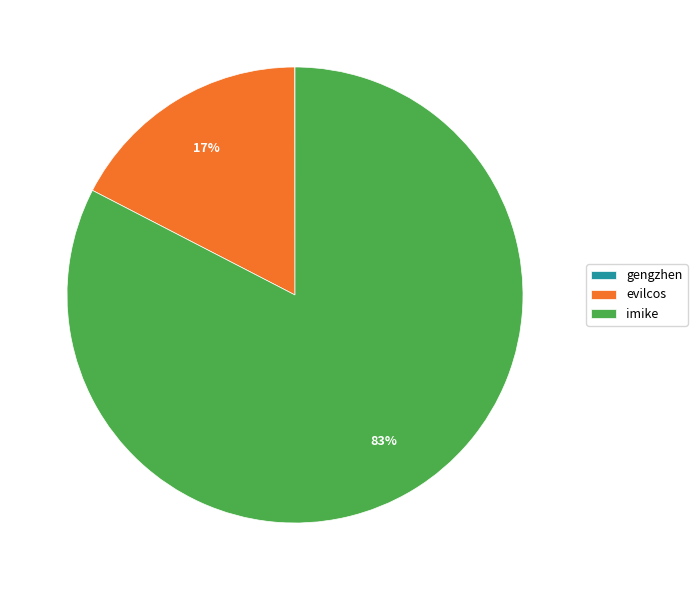

To the nearest percent, what is the average slice percentage?

33%